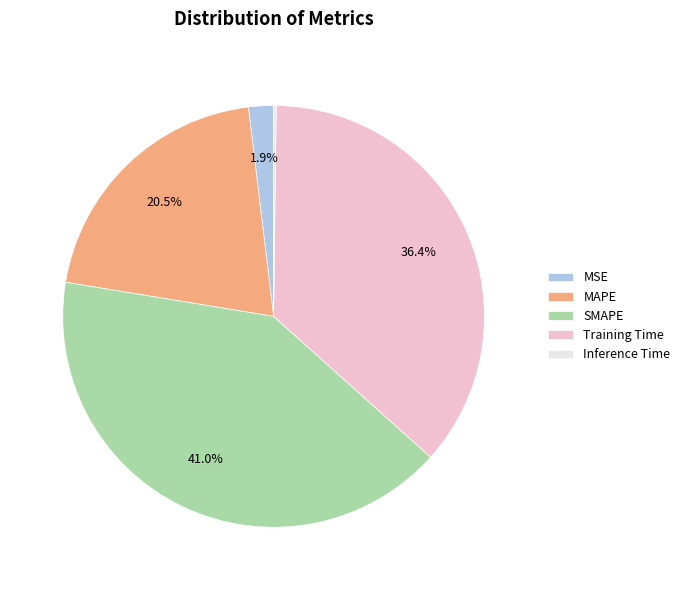

What is the largest slice in the pie chart?

SMAPE